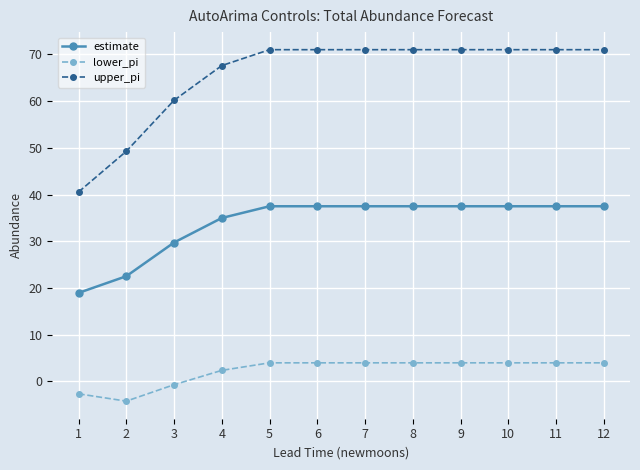

Which category has the lowest value in the estimate series?

1